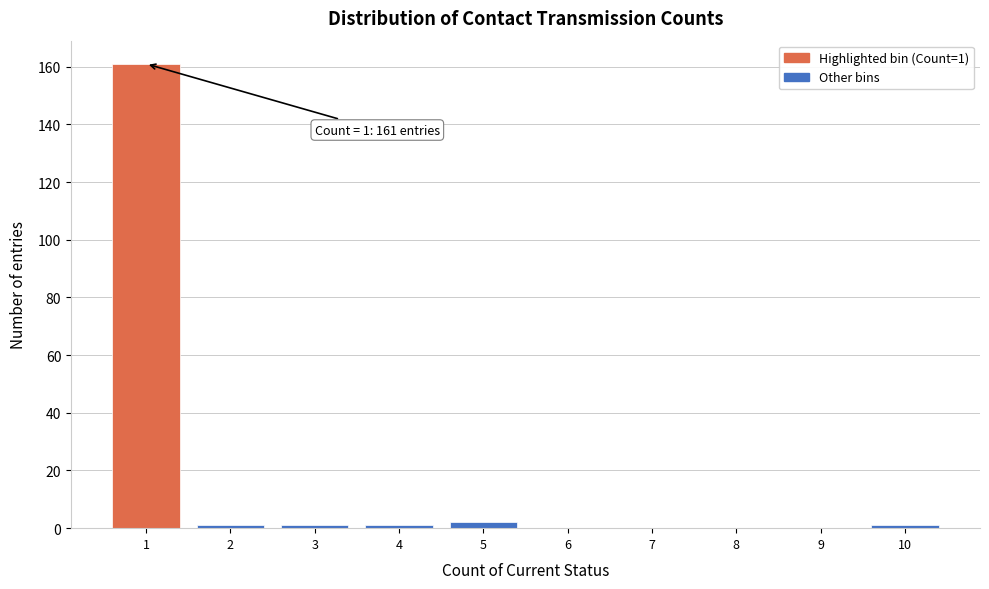

Reading left to right, list all the values displayed in this chart.

1=161	2=1	3=1	4=1	5=2	6=0	7=0	8=0	9=0	10=1